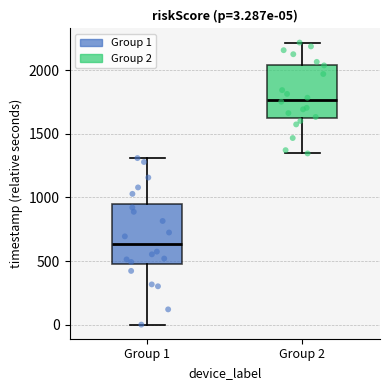

Which box has the highest median line?

Group 2